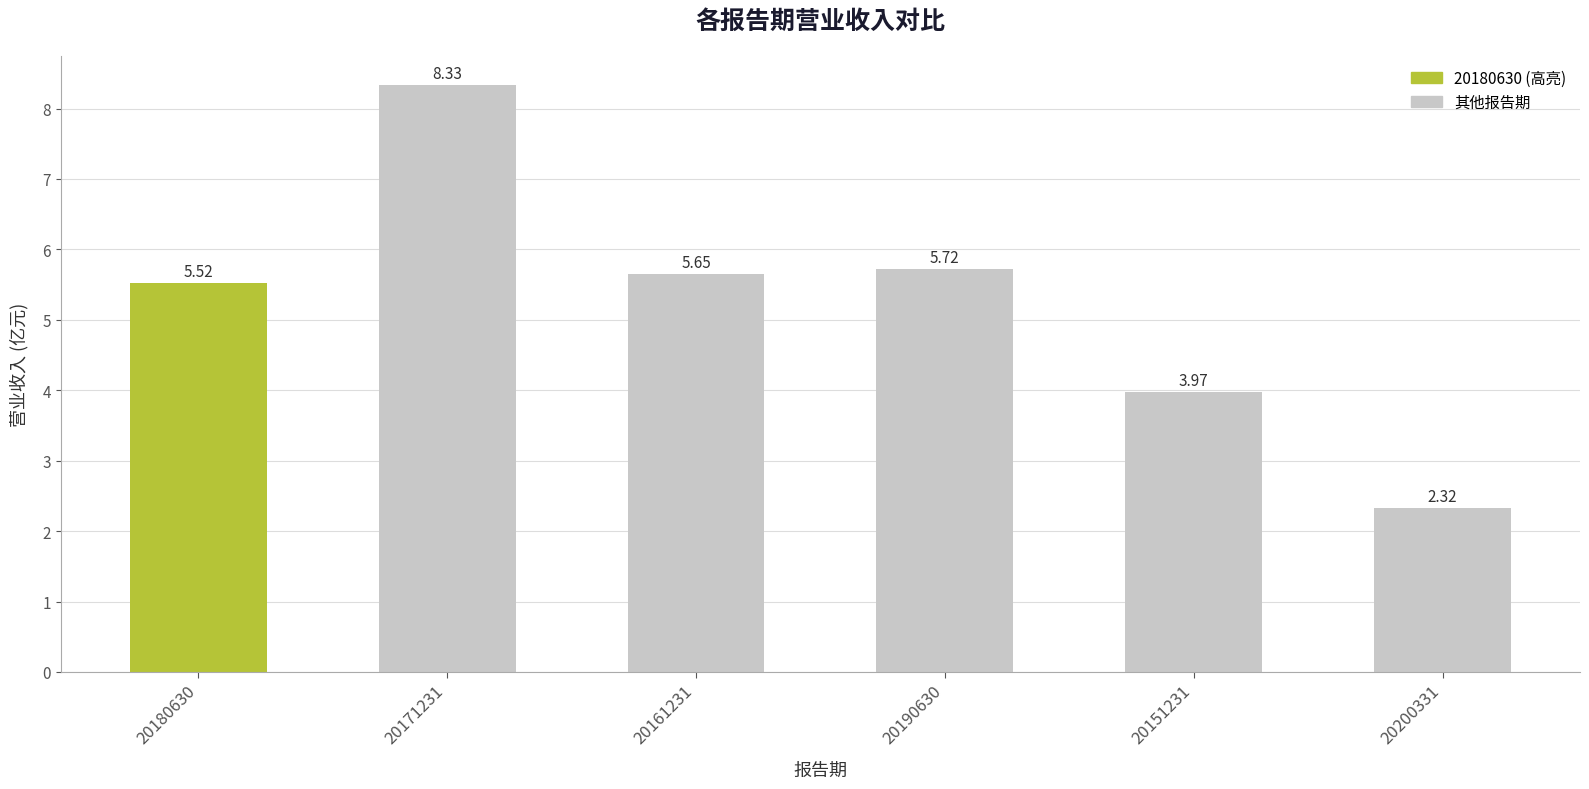

Approximately how many times larger is the value at 20180630 compared to 20190630?

1.0